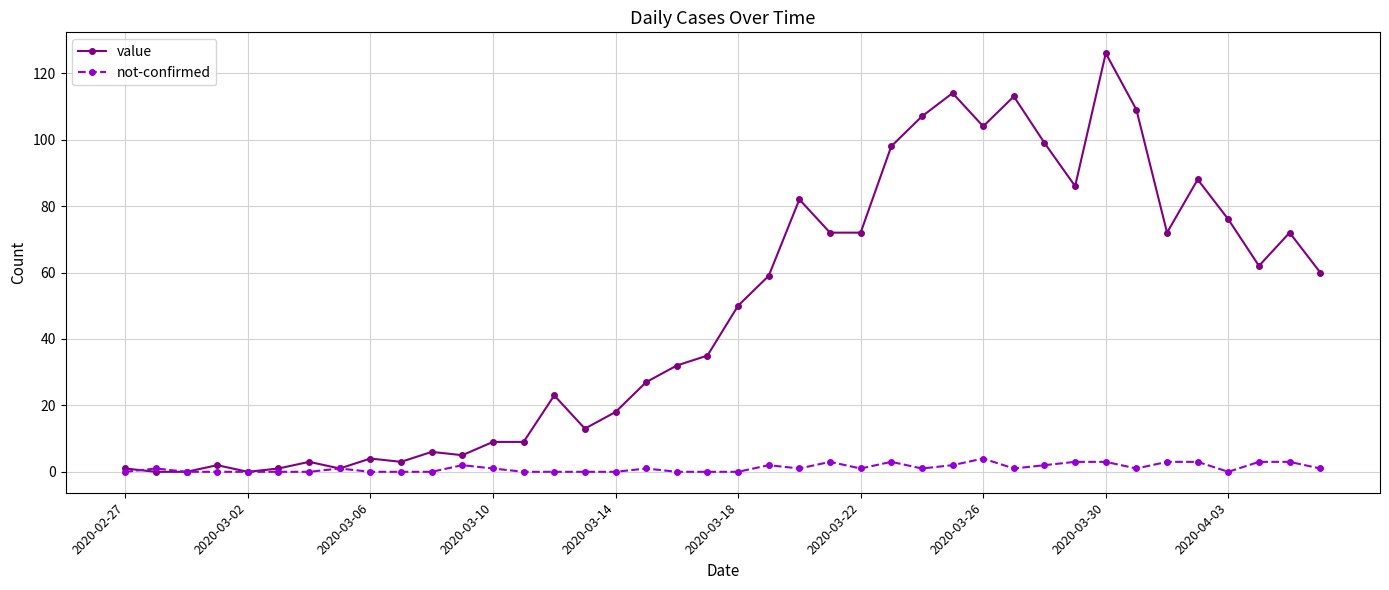

Reading left to right, list all the values displayed in this chart.

value: 1	0	0	2	0	1	3	1	4	3	6	5	9	9	23	13	18	27	32	35	50	59	82	72	72	98	107	114	104	113	99	86	126	109	72	88	76	62	72	60
not-confirmed: 0	1	0	0	0	0	0	1	0	0	0	2	1	0	0	0	0	1	0	0	0	2	1	3	1	3	1	2	4	1	2	3	3	1	3	3	0	3	3	1